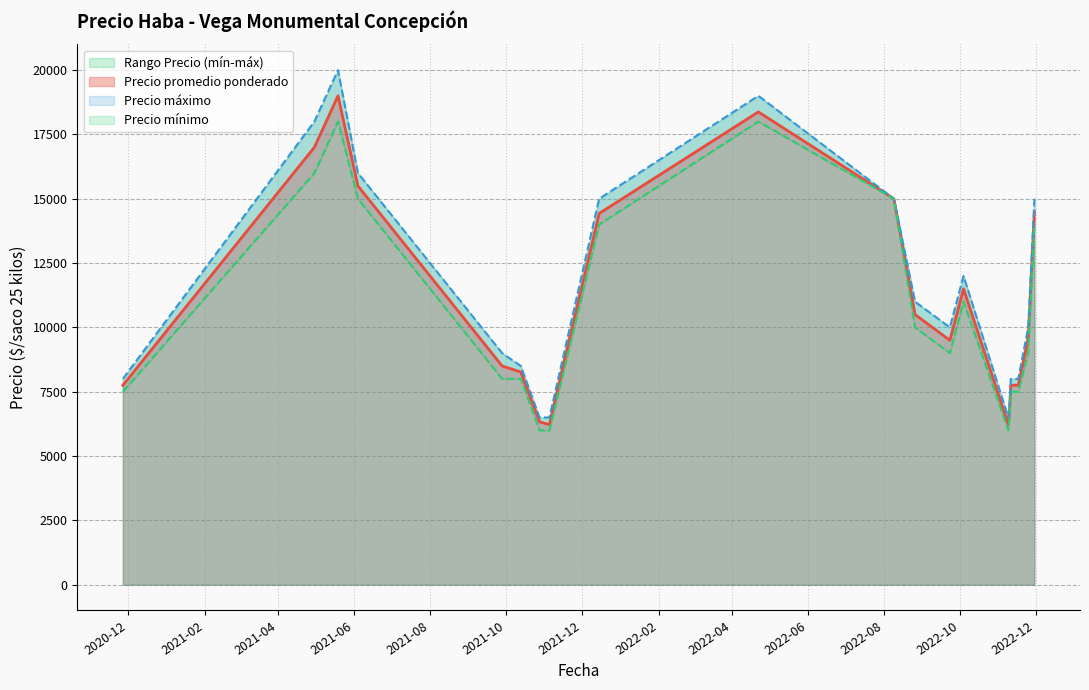

Which series has the widest spread of values?

Precio máximo